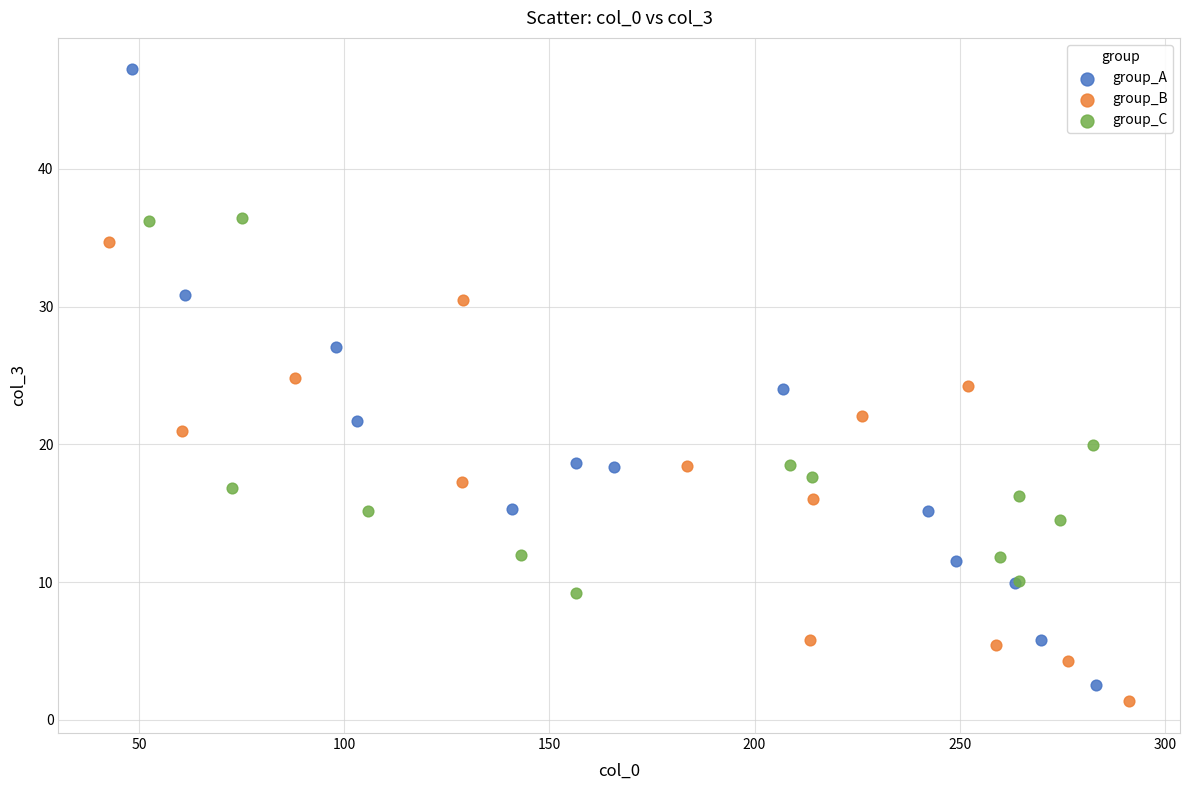

Which series has the largest Y range (max minus min)?

group_A